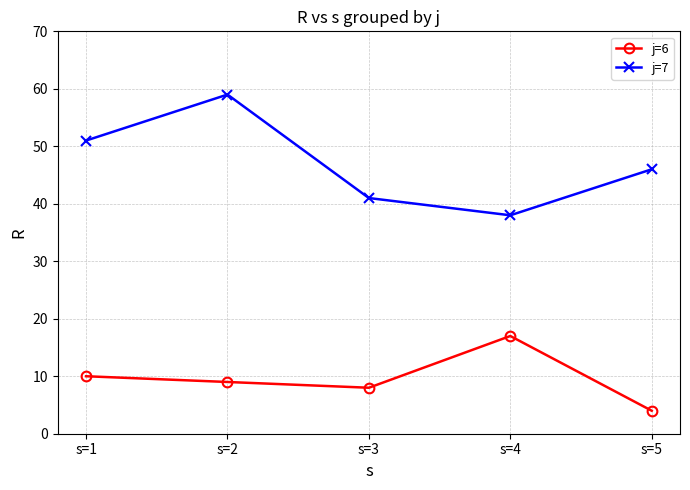

Which series has the largest range (max minus min)?

j=7